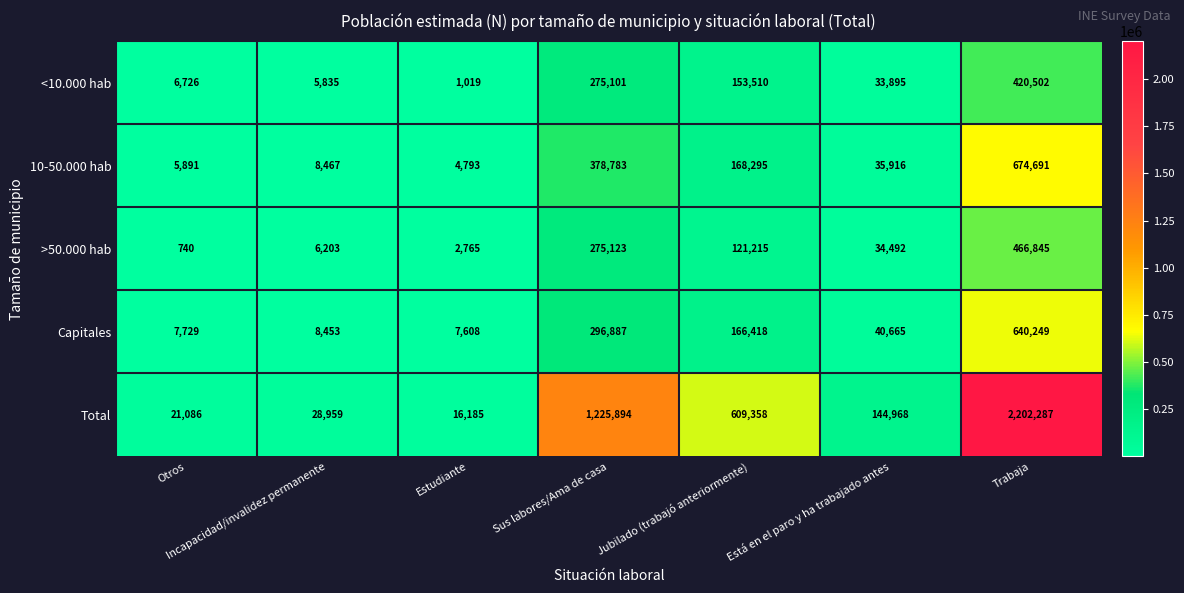

What is the sum of the >50.000 hab values at Trabaja and Estudiante?

469610